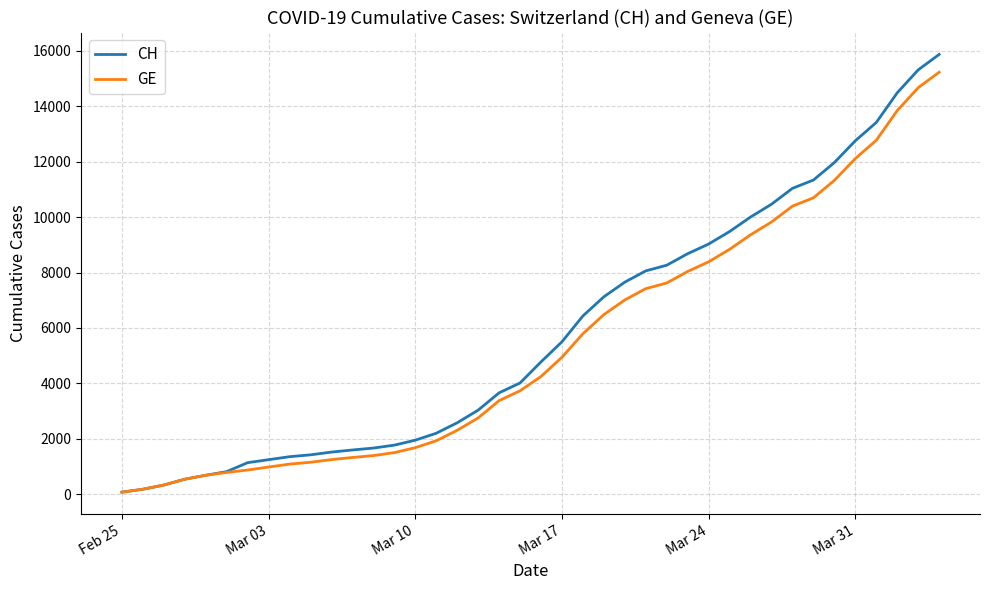

Which series has the largest range (max minus min)?

CH